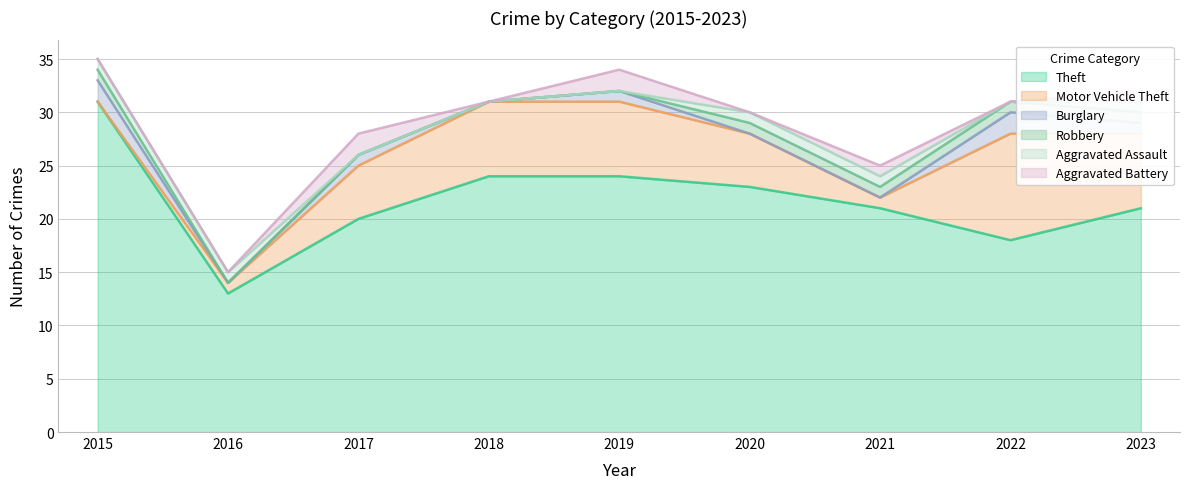

What are all the series names shown in the legend?

Theft, Motor Vehicle Theft, Burglary, Robbery, Aggravated Assault, Aggravated Battery